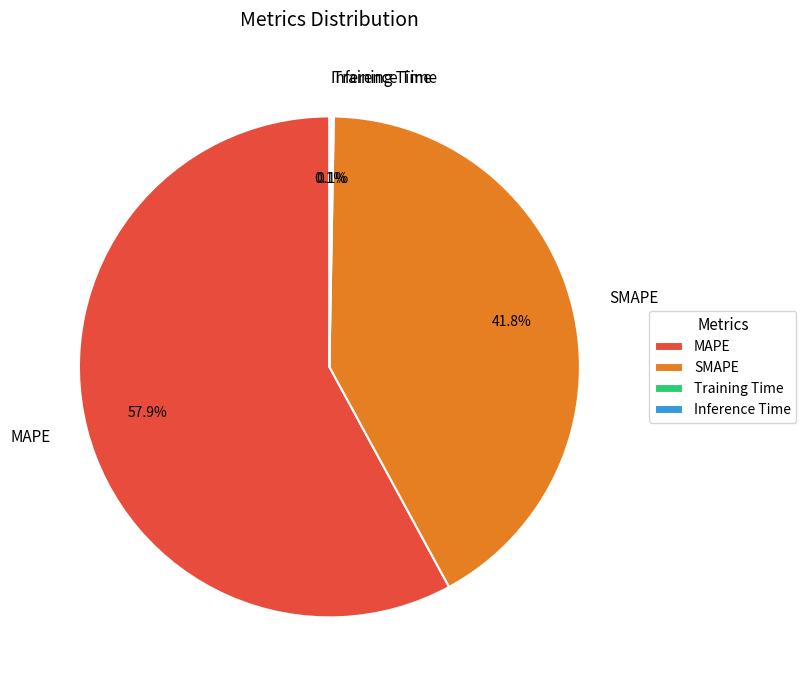

To the nearest percent, what is the average slice percentage?

25%